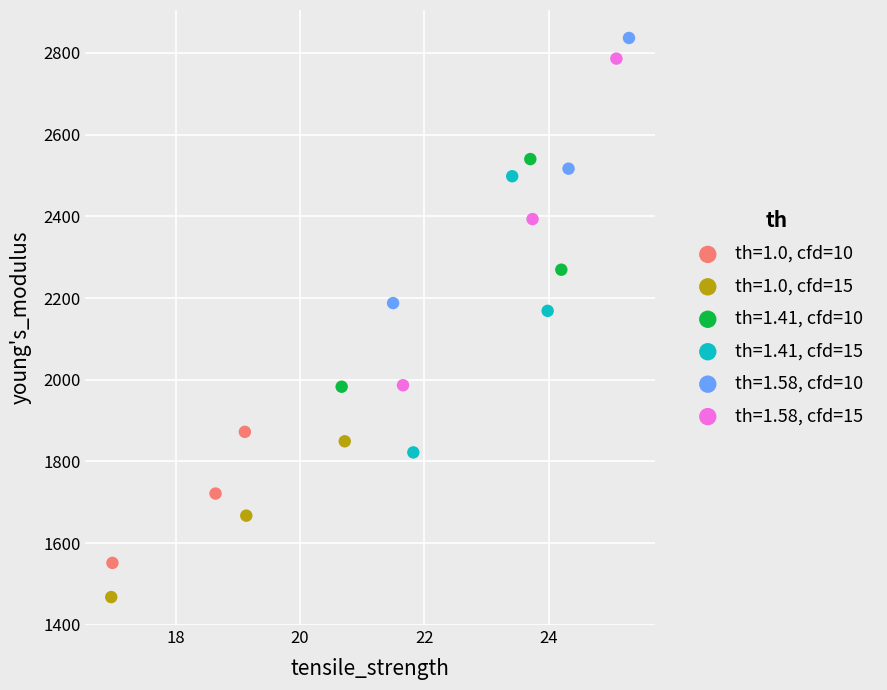

Which series reaches the minimum Y coordinate?

th=1.0, cfd=15